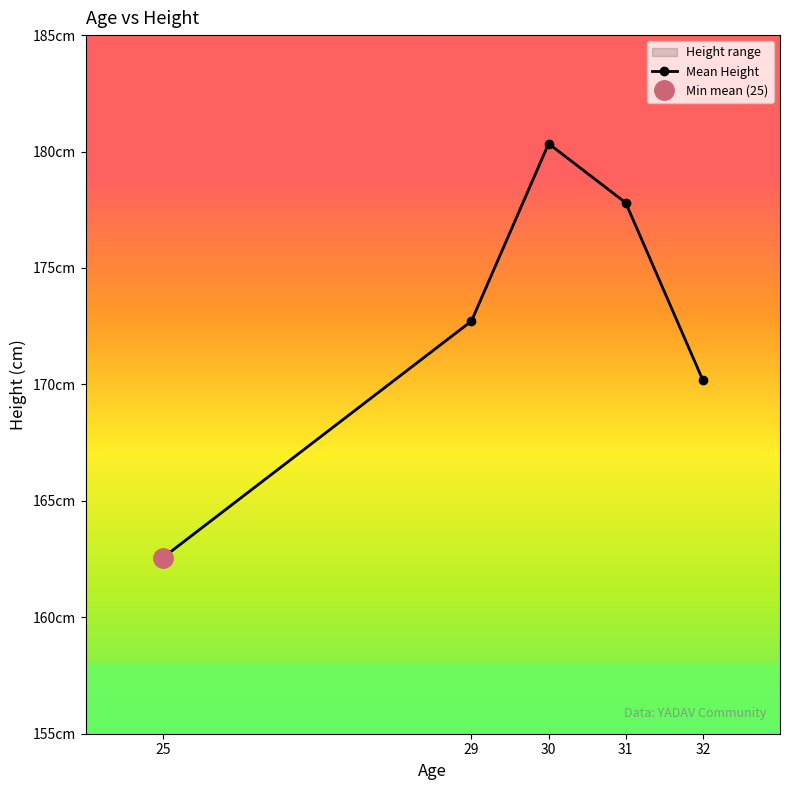

List the labels in order of value, largest first.

30, 31, 29, 32, 25